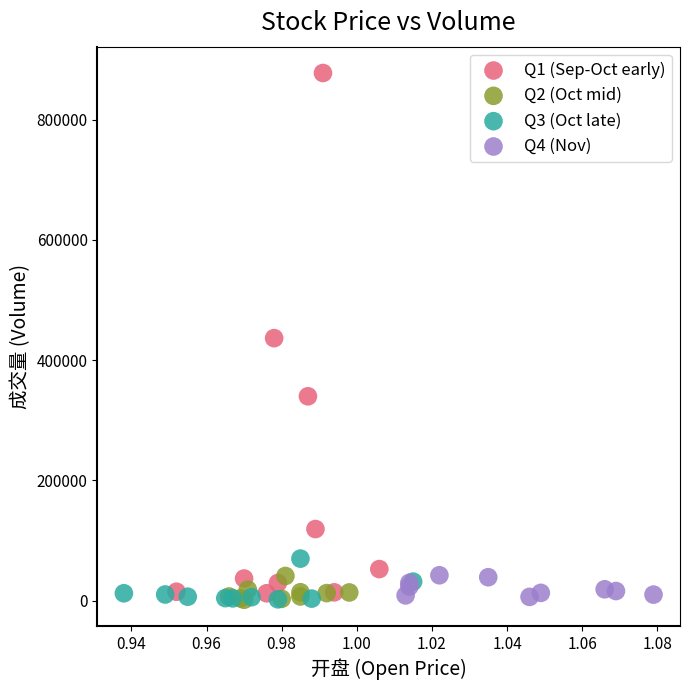

Which series has the largest Y range (max minus min)?

Q1 (Sep-Oct early)